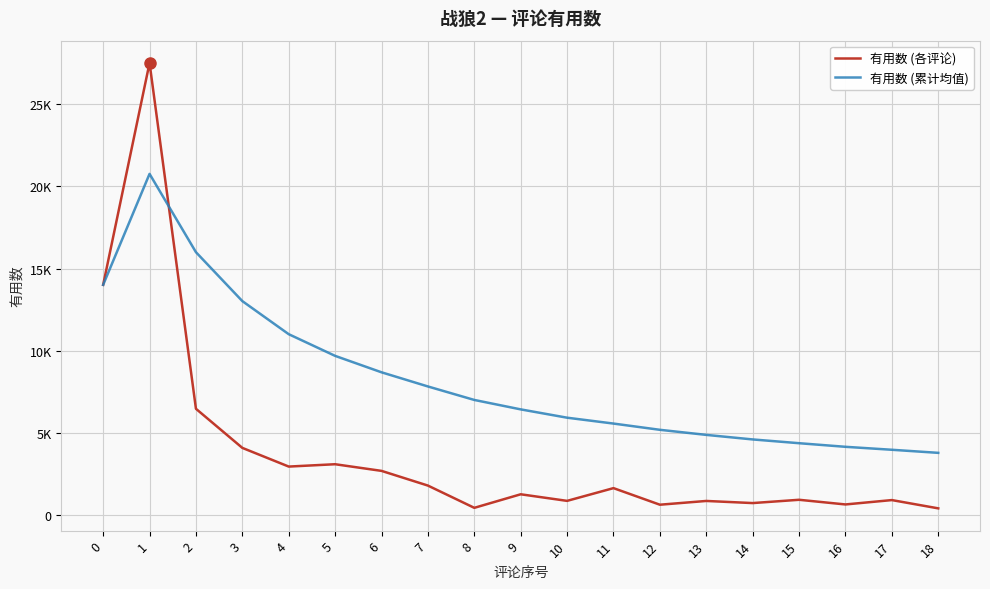

What is the value of the 有用数 (各评论) point at the 14th from the left?

851.0